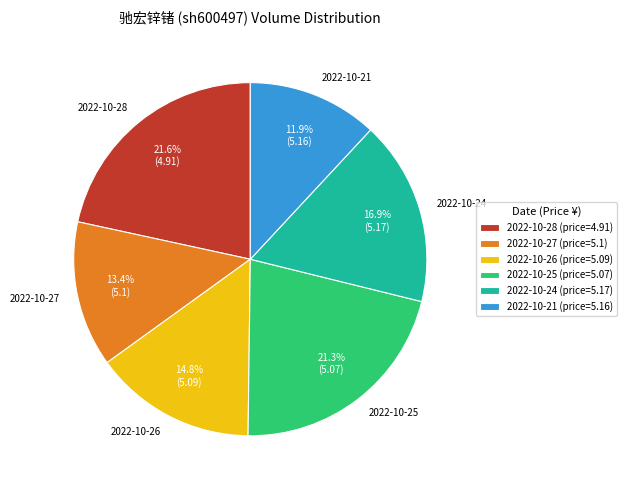

What percentage is the 2022-10-24 slice, to the nearest percent?

17%